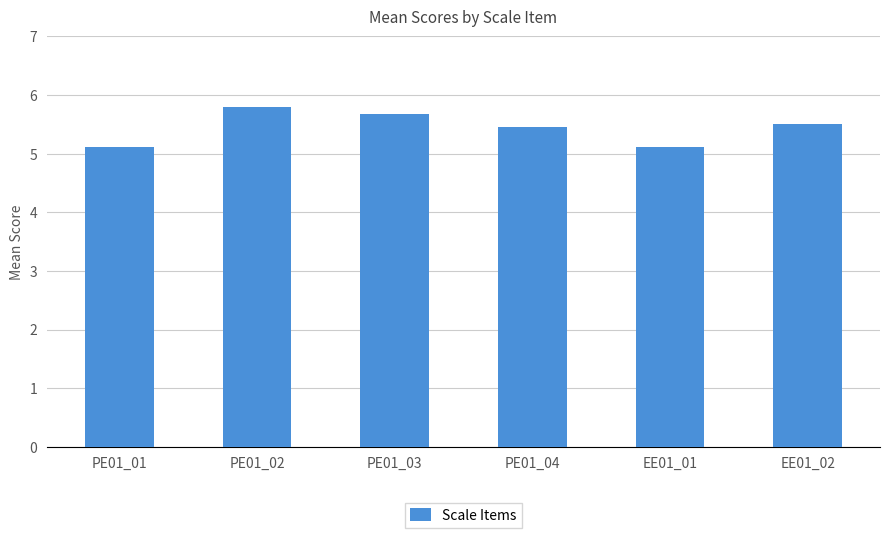

What is the difference between the second highest and second lowest values?

0.5